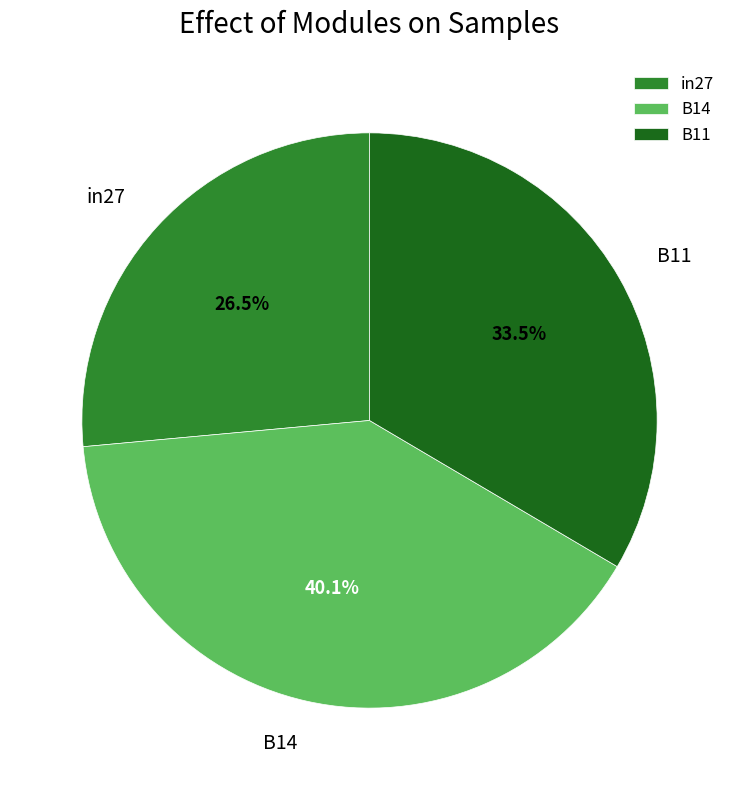

Count the number of slices in the pie.

3